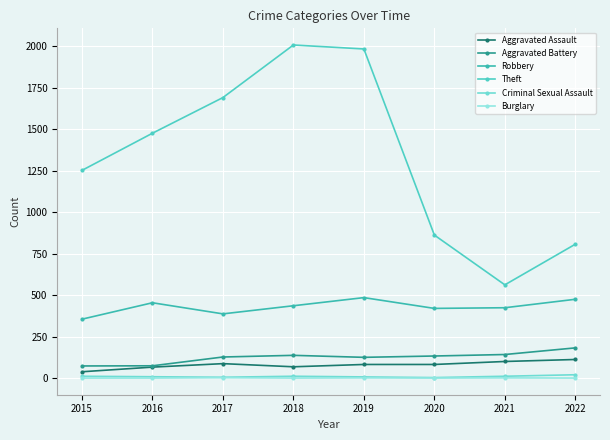

Is it true that Theft equals 2681 at 2017?

False